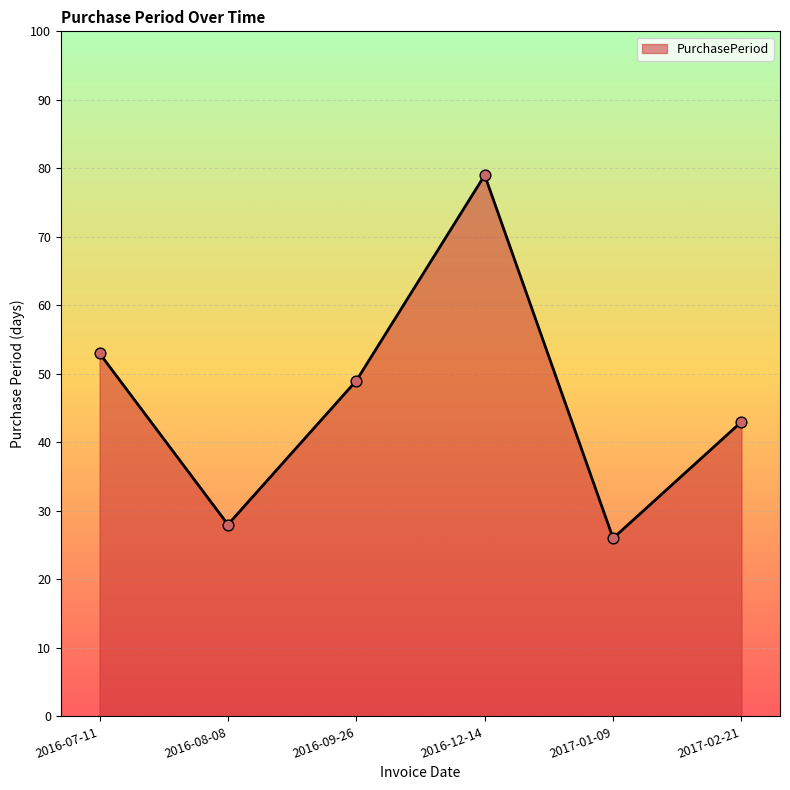

What is the change in value from 2016-12-14 to 2017-02-21?

-36